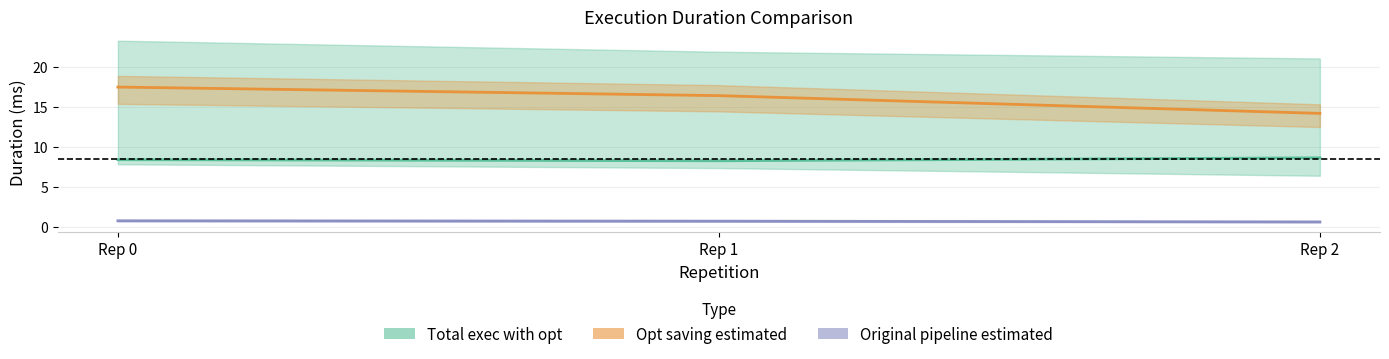

Is it true that Original pipeline estimated equals 0.8 at Rep 0?

True